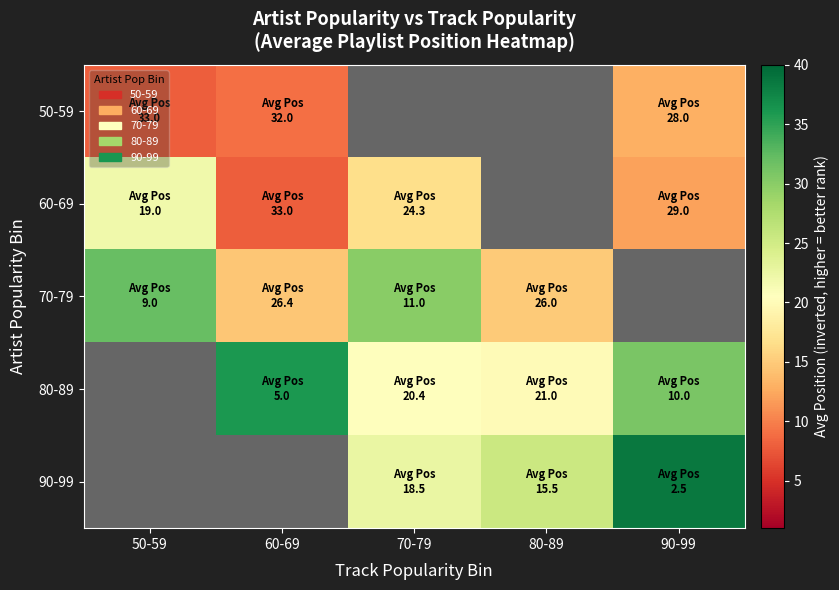

At how many categories does at least one series exceed 29?

4